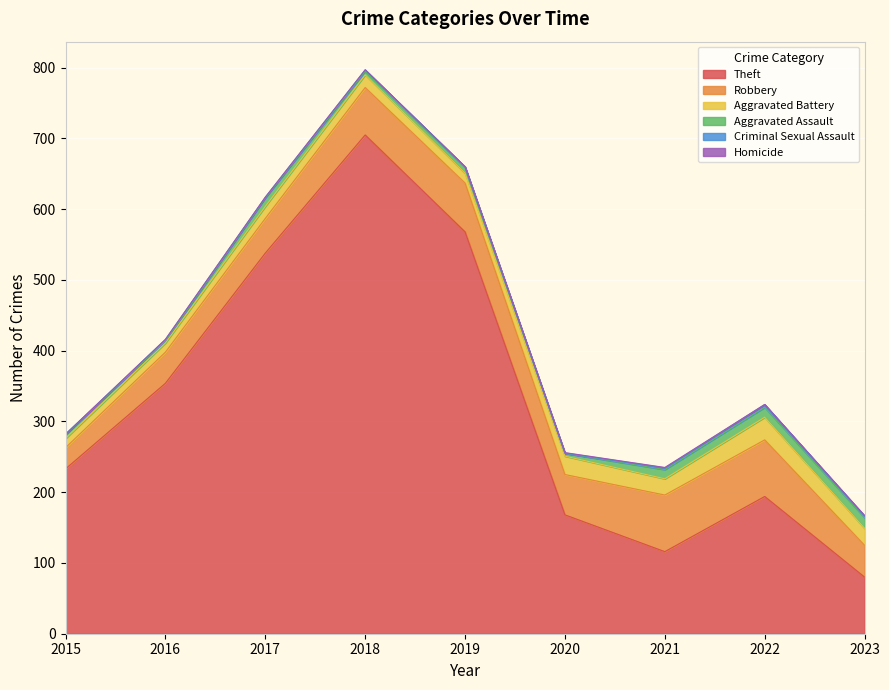

Which series has the widest spread of values?

Theft